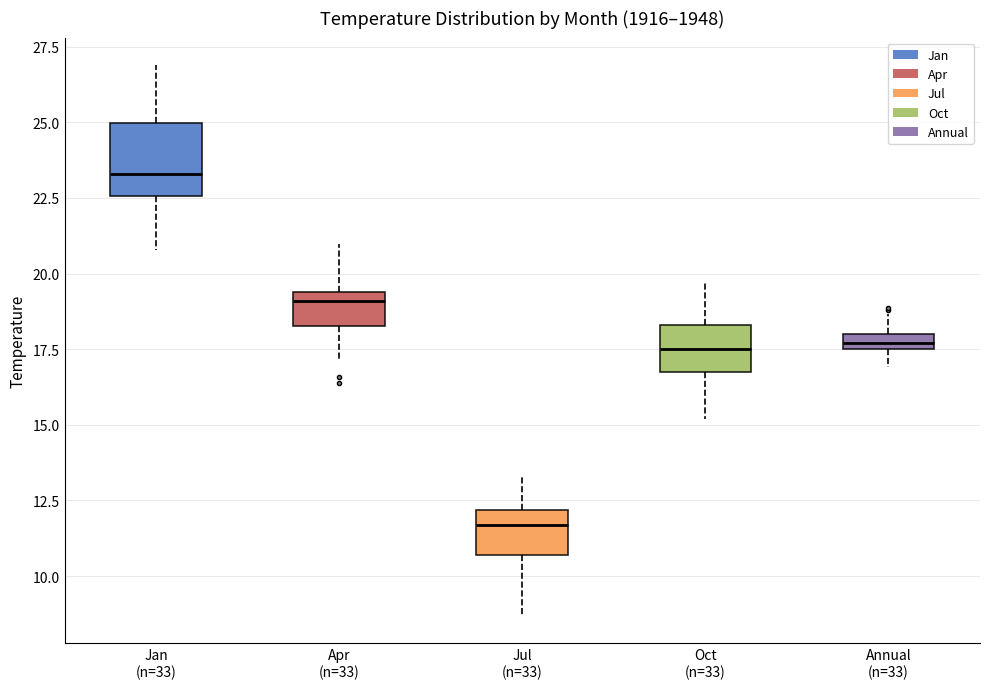

Which box has the lowest median line?

Jul (n=33)